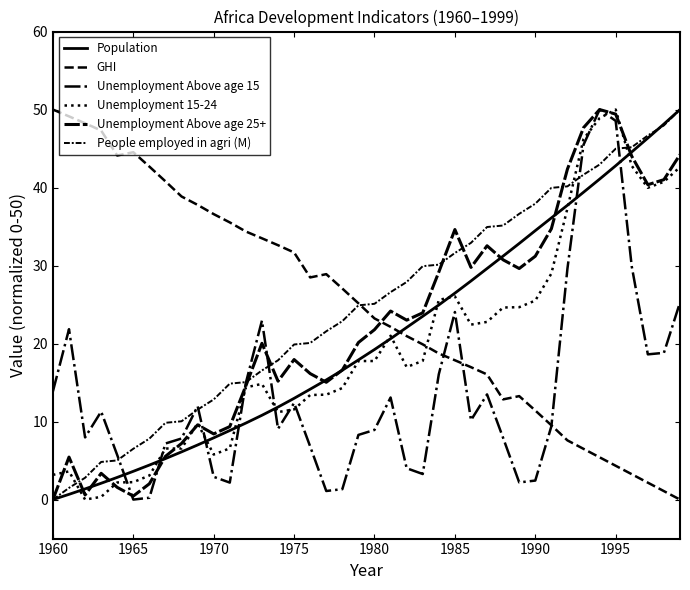

Does the chart have visible grid lines?

No